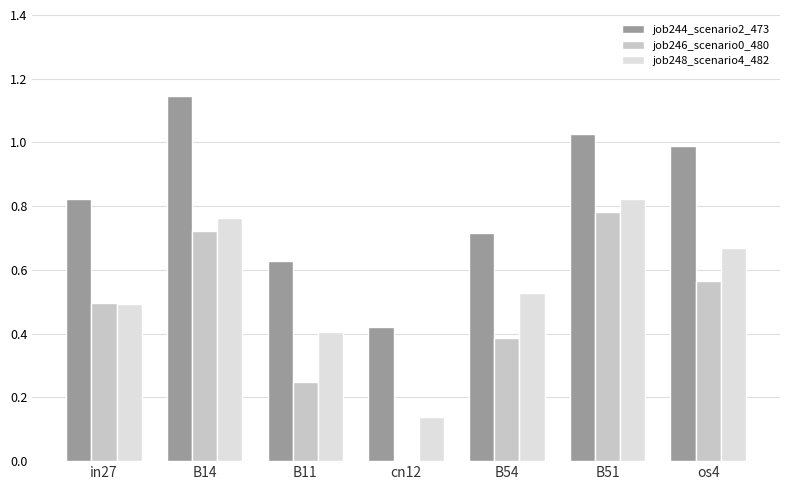

Which category has the highest value in the job246_scenario0_480 series?

B51